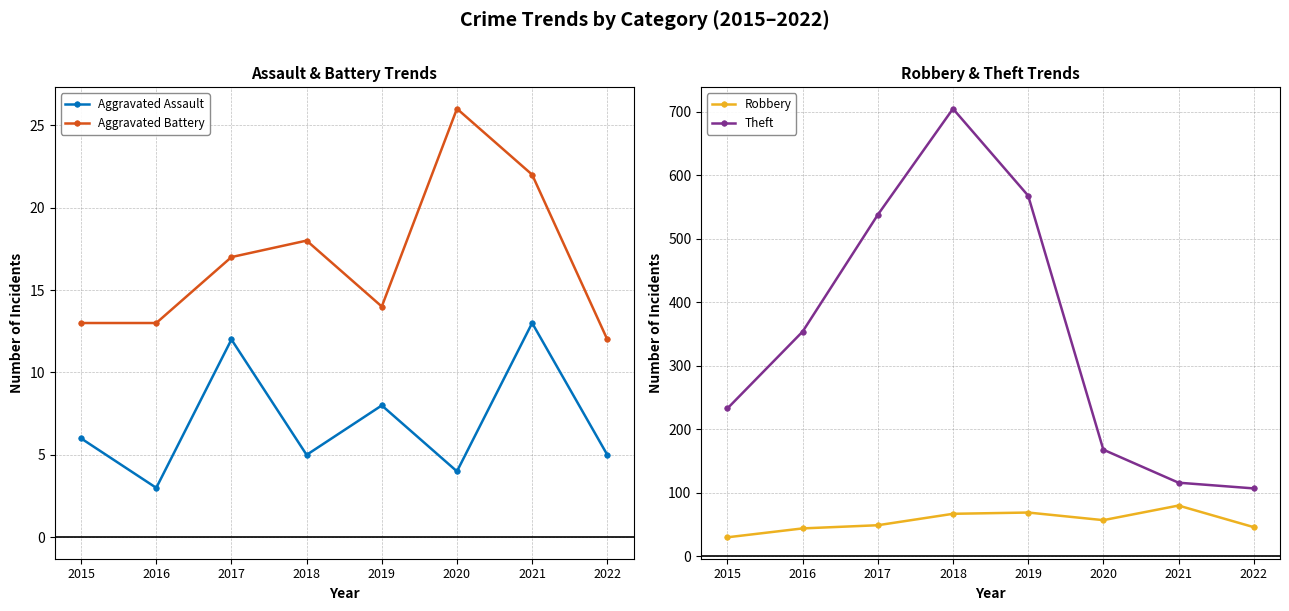

What is the difference between the highest and lowest values at 2017?

526